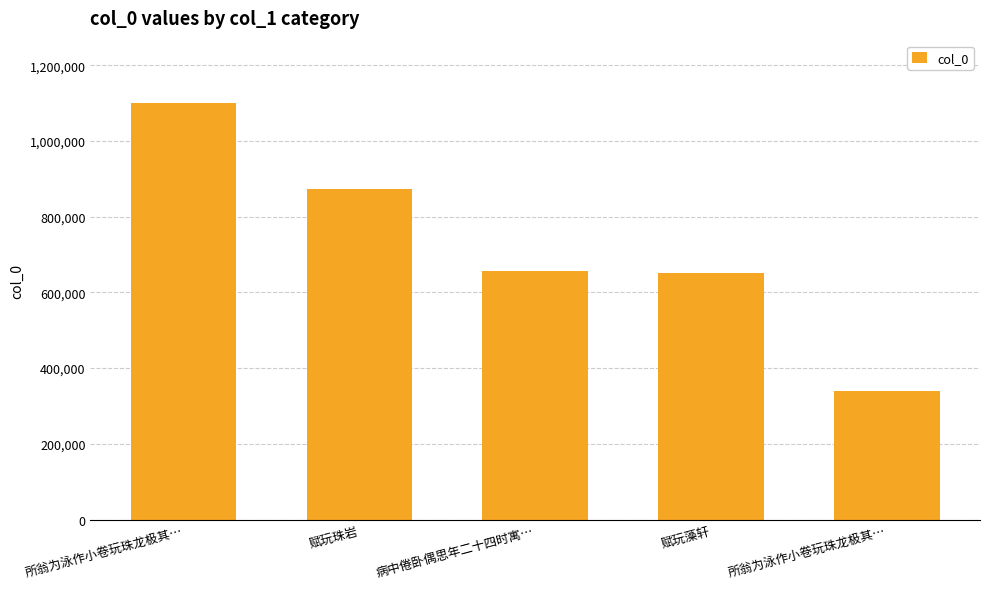

Reading left to right, list all the values displayed in this chart.

所翁为泳作小卷玩珠龙极其…=1099986	赋玩珠岩=873074	病中倦卧偶思年二十四时寓…=655589	赋玩藻轩=650485	所翁为泳作小卷玩珠龙极其…=339642